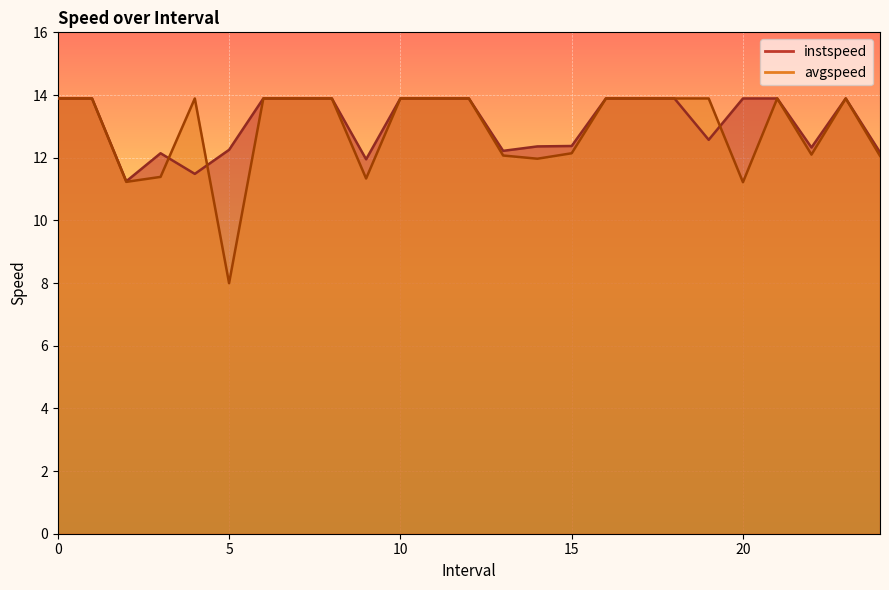

List the series in order of their overall mean, lowest first.

avgspeed, instspeed